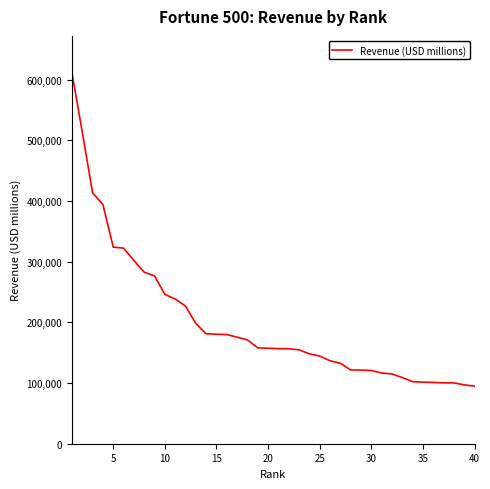

What is the smallest value displayed?

94943